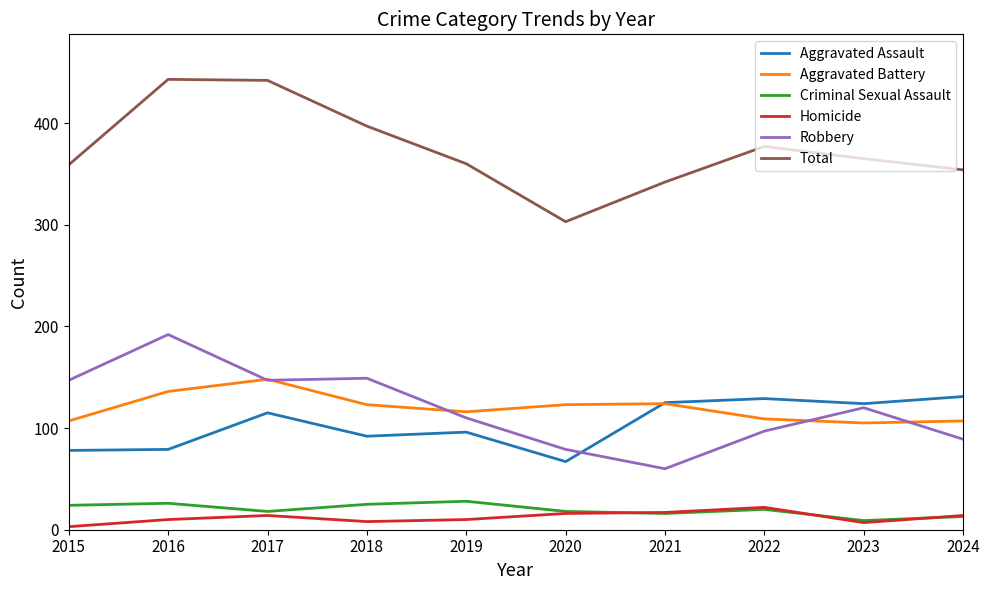

What is the total value across all series at 2020?

606